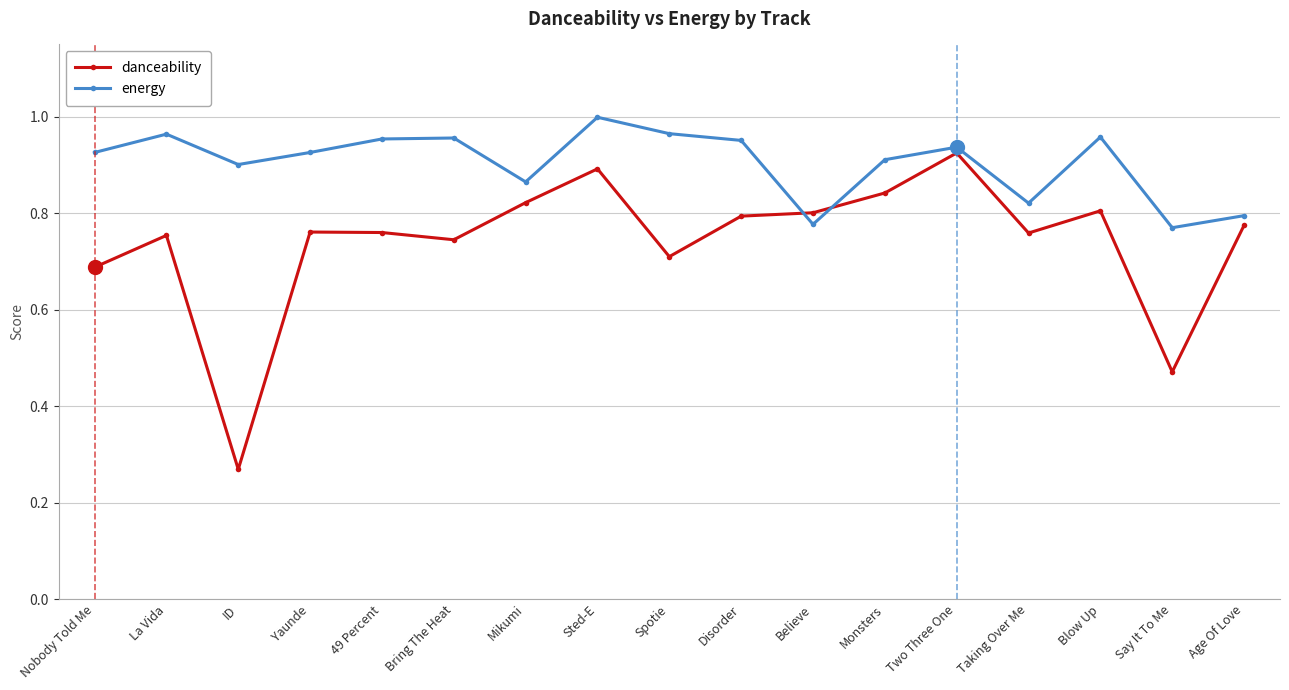

Is it true that energy equals 0.9 at Nobody Told Me?

True